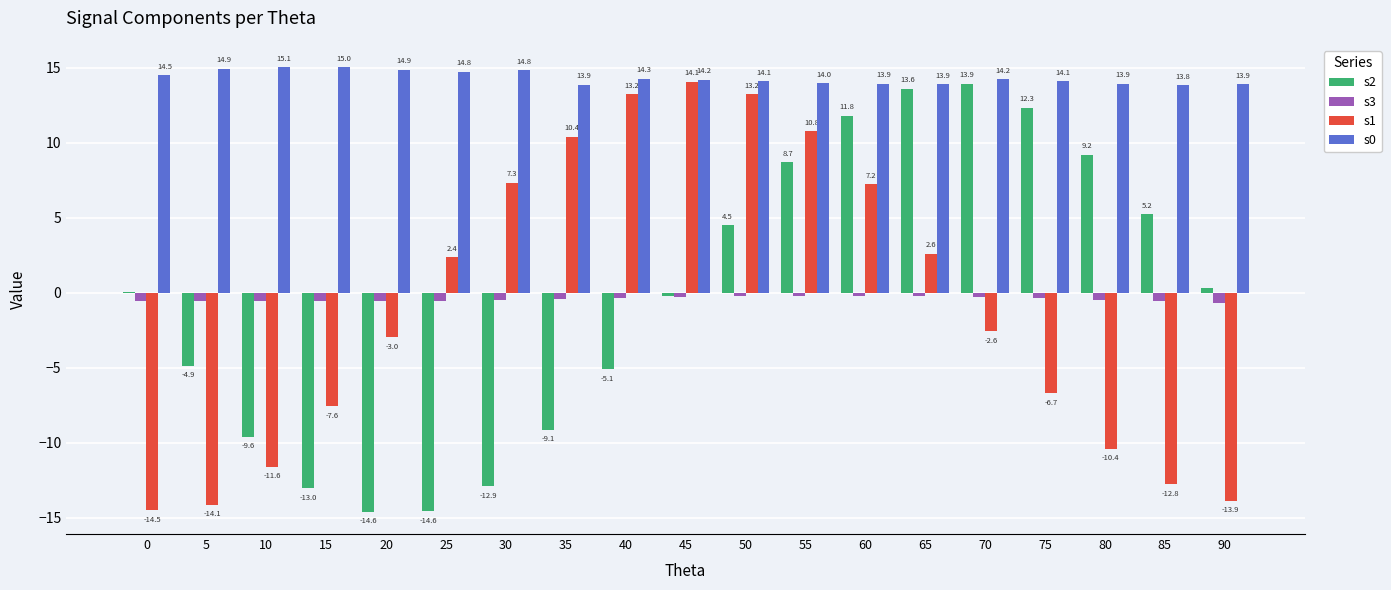

At which category does the chart reach its peak across all series?

10